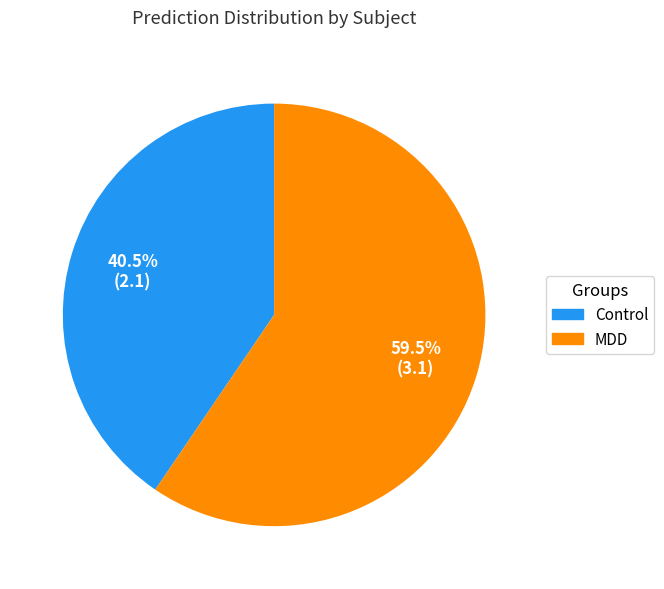

How many slices are in this pie chart?

2